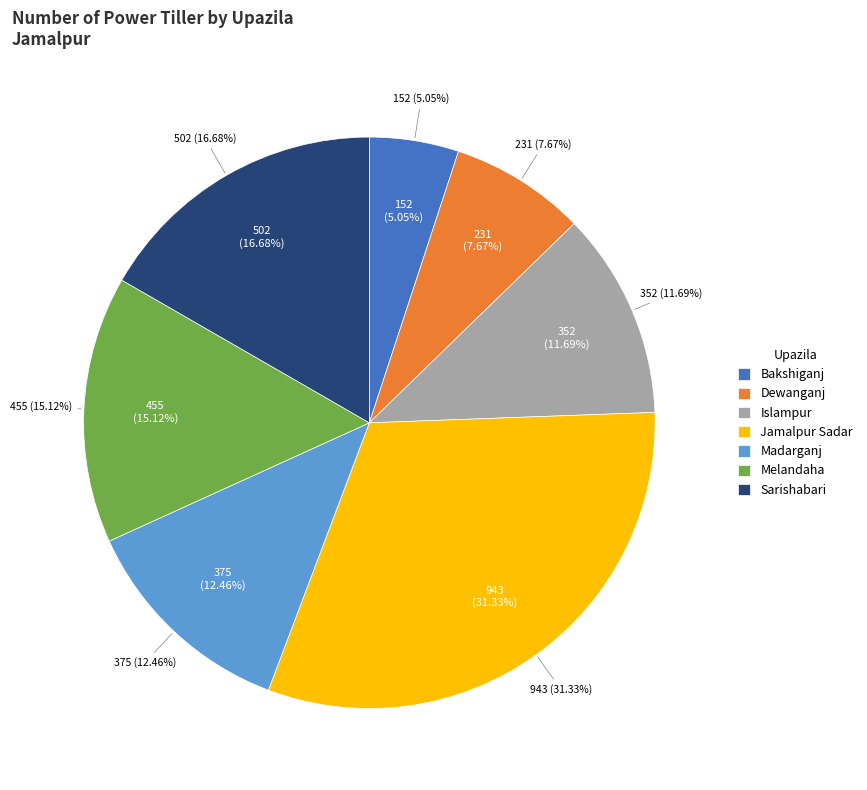

How many slices are in this pie chart?

7